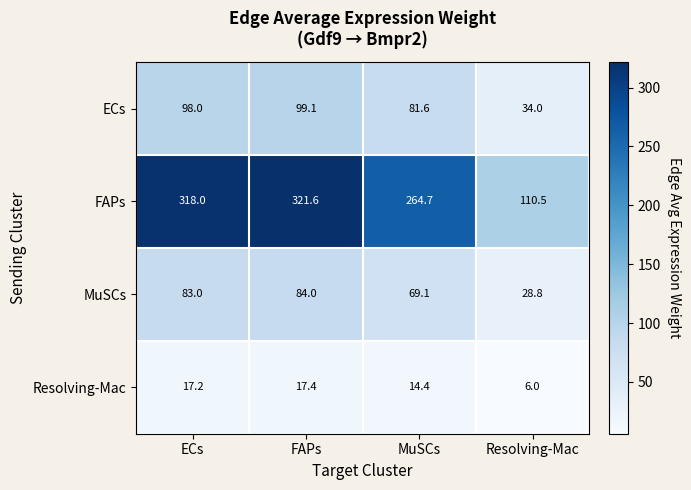

Which series has the largest range (max minus min)?

FAPs